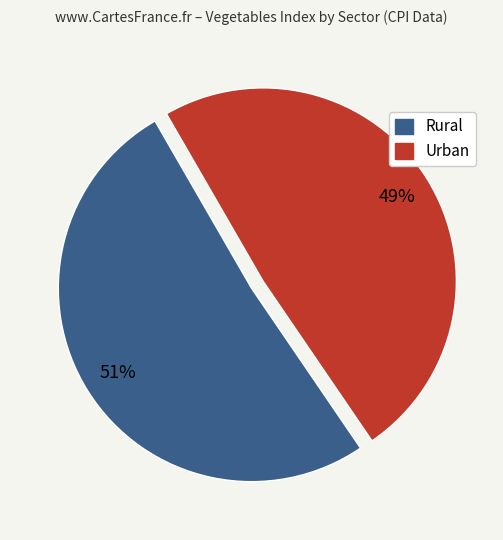

Is there any slice that represents more than half of the pie?

Yes